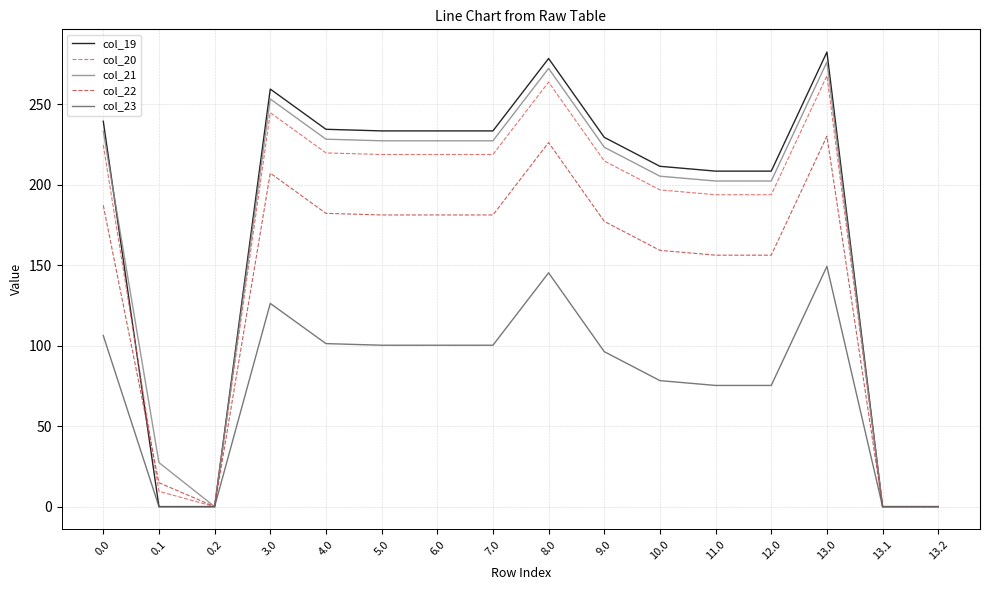

The value of col_20 at 0.0 is 300.7. True or false?

False